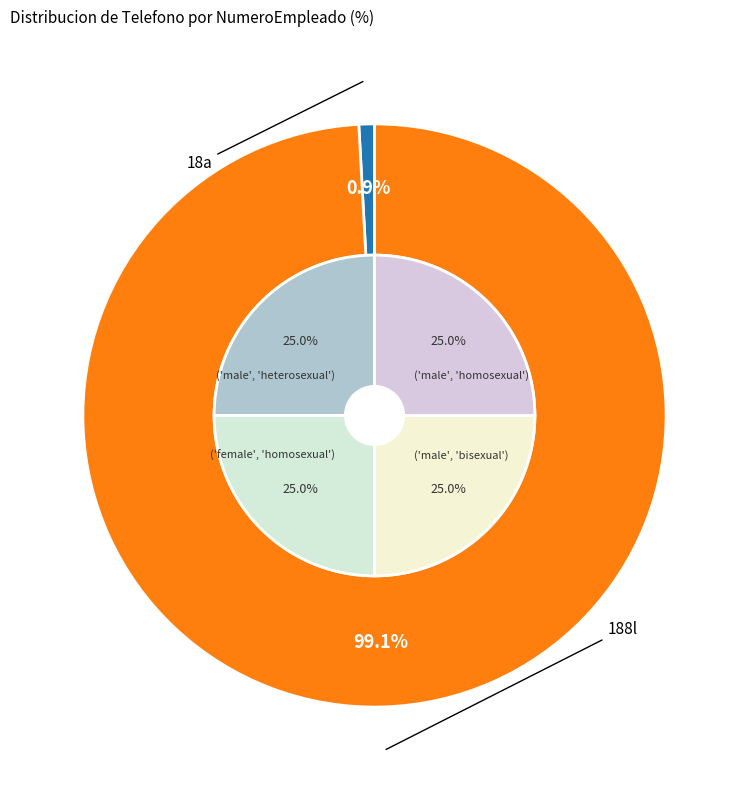

To the nearest percent, what is the combined percentage of 188l and 18a?

100%